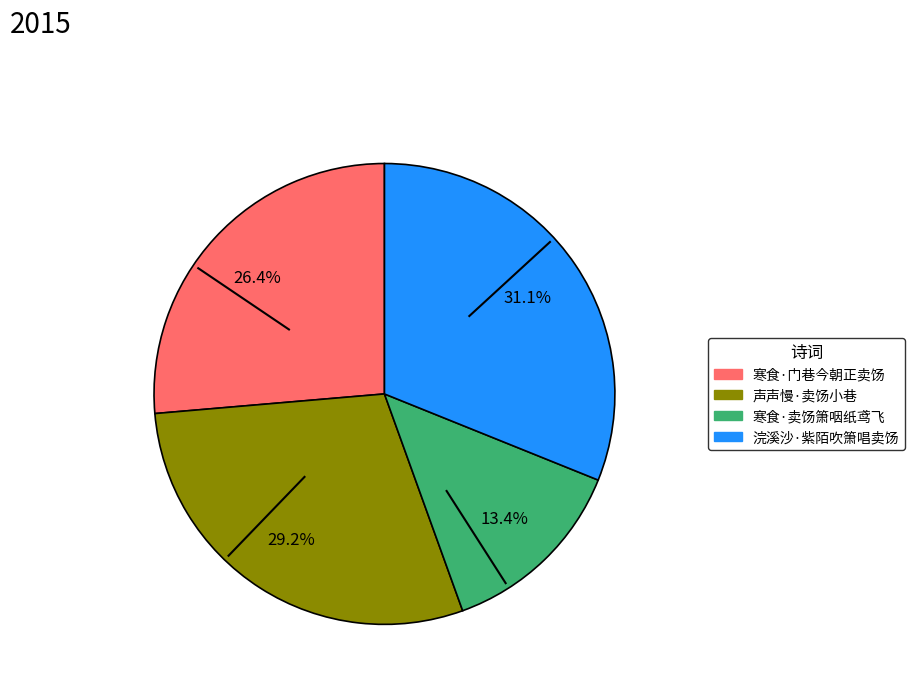

Rank the categories by value from lowest to highest.

寒食·卖饧箫咽纸鸢飞, 寒食·门巷今朝正卖饧, 声声慢·卖饧小巷, 浣溪沙·紫陌吹箫唱卖饧